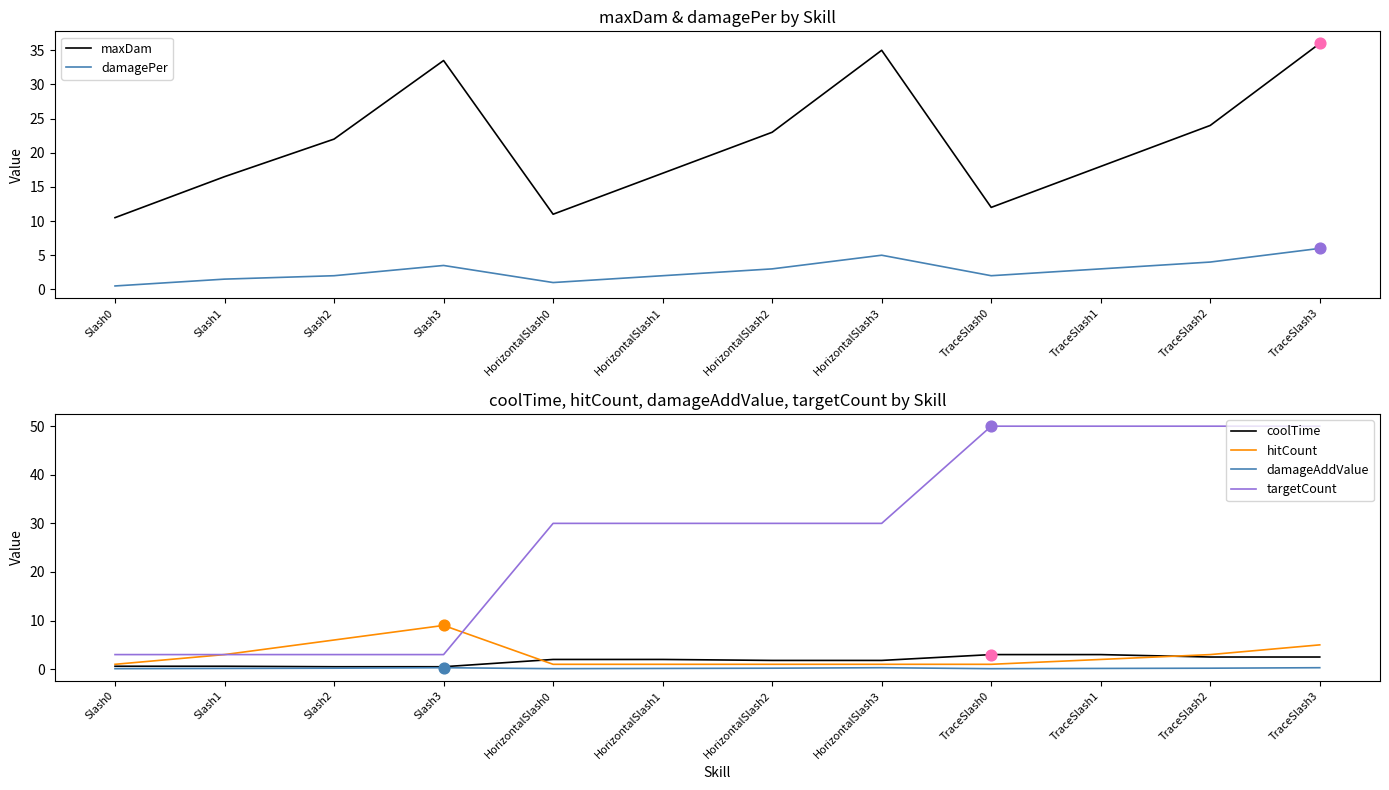

Which series has the largest total across all categories?

targetCount